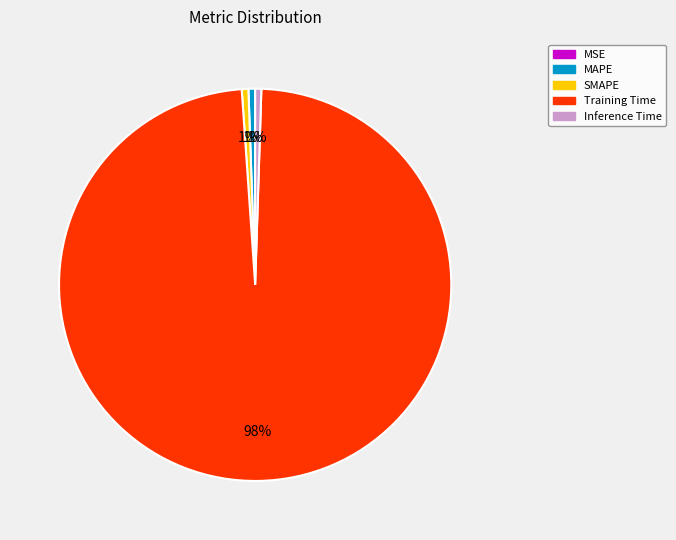

To the nearest percent, what percentage of the pie is MAPE?

1%